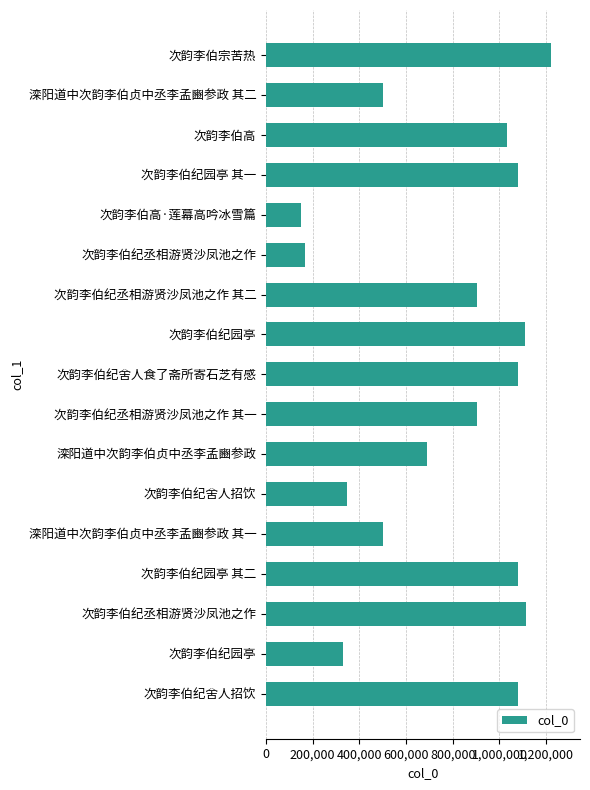

How many series are shown in this chart?

1